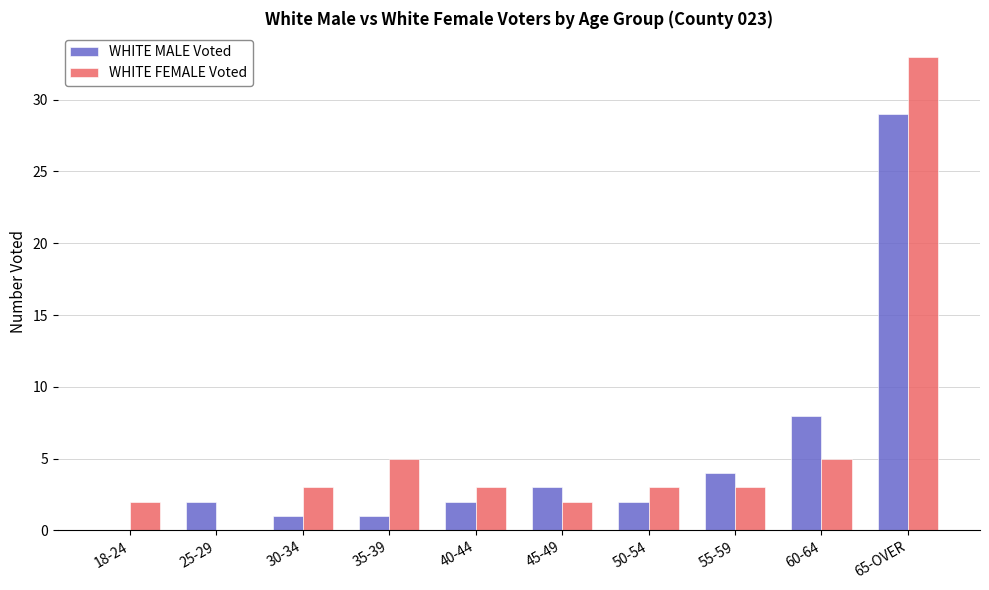

Is the value of WHITE FEMALE Voted at 65-OVER greater than the value of WHITE MALE Voted at 25-29?

Yes